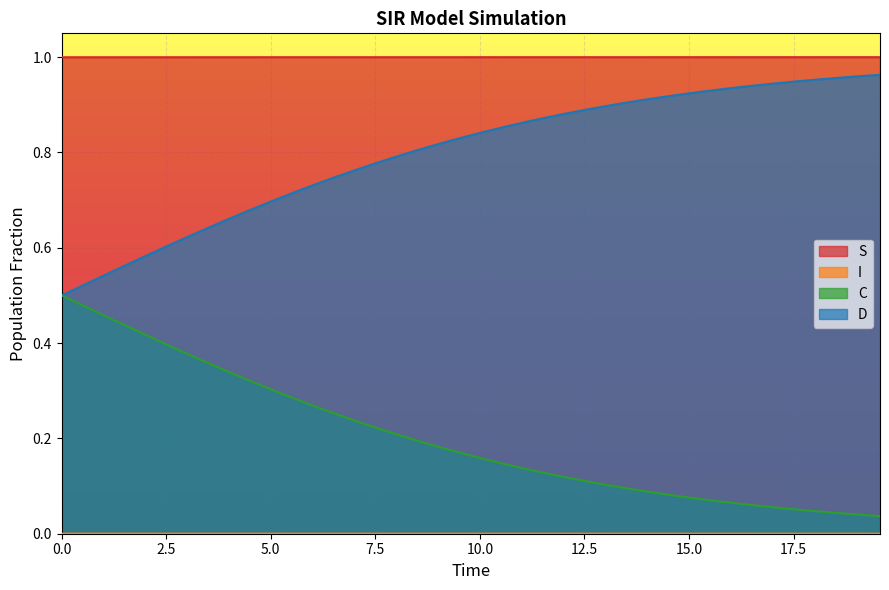

True or false: S and C intersect in this chart.

False